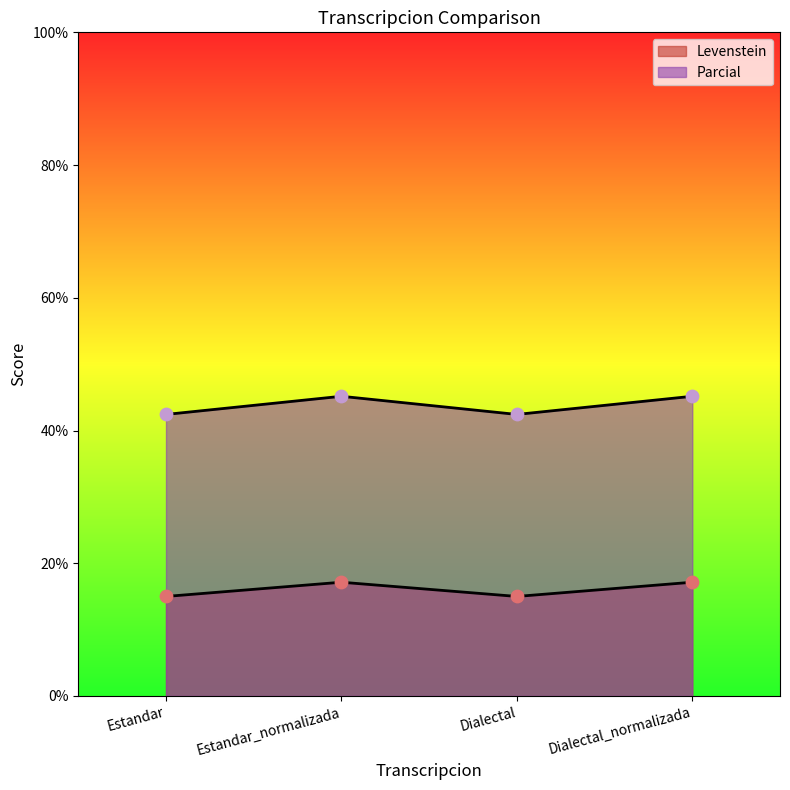

At which category is the sum across all series the highest?

Estandar_normalizada